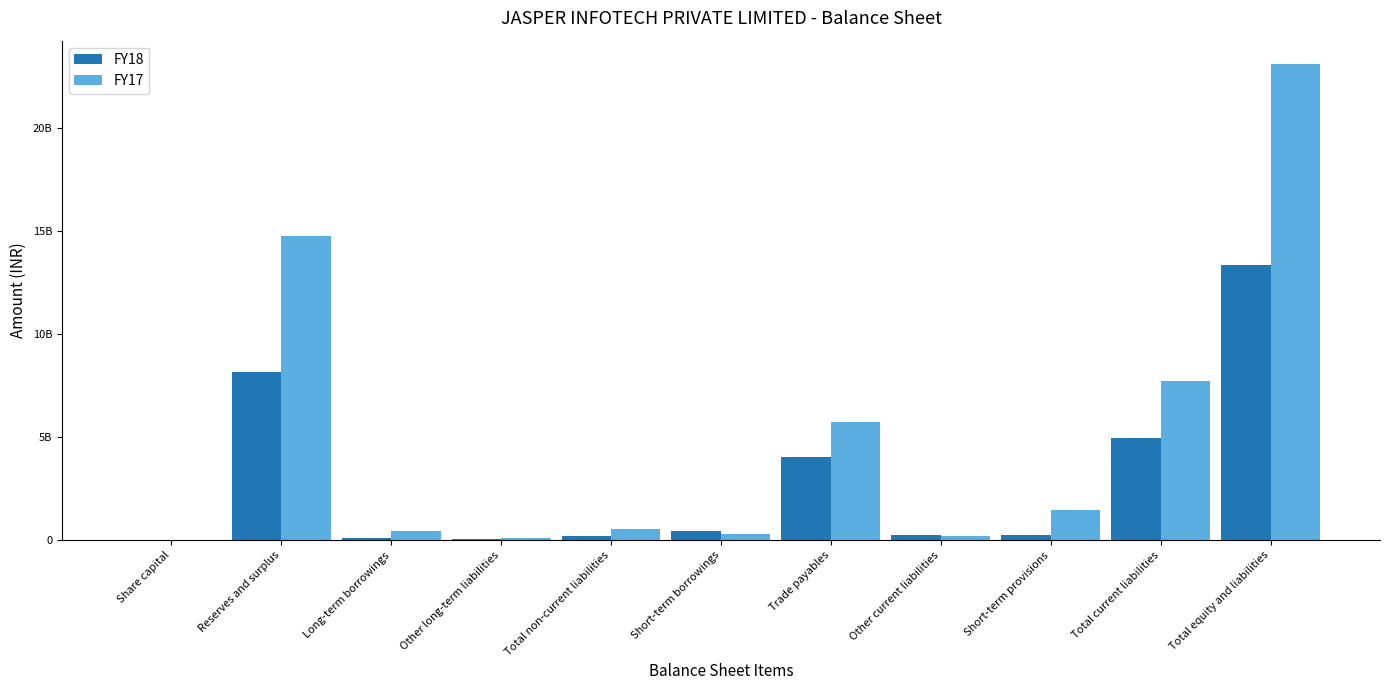

Reading left to right, what are all the values shown in this chart?

FY18: 200000	8173000000	134000000	74000000	208000000	441000000	4044000000	249000000	235800000	4969800000	13351000000
FY17: 300000	14724000000	430000000	116000000	564000000	308000000	5723000000	219000000	1490700000	7740700000	23060000000